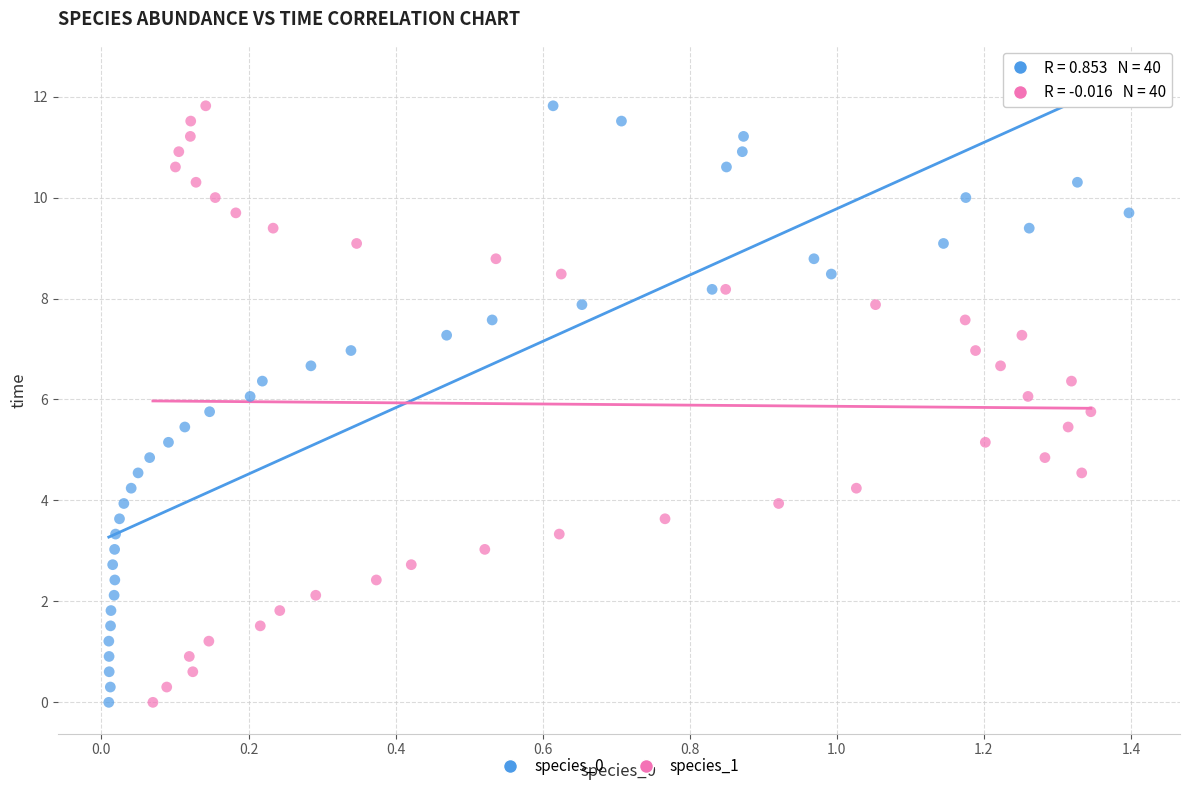

What are all the series names shown in the legend?

species_0, species_1